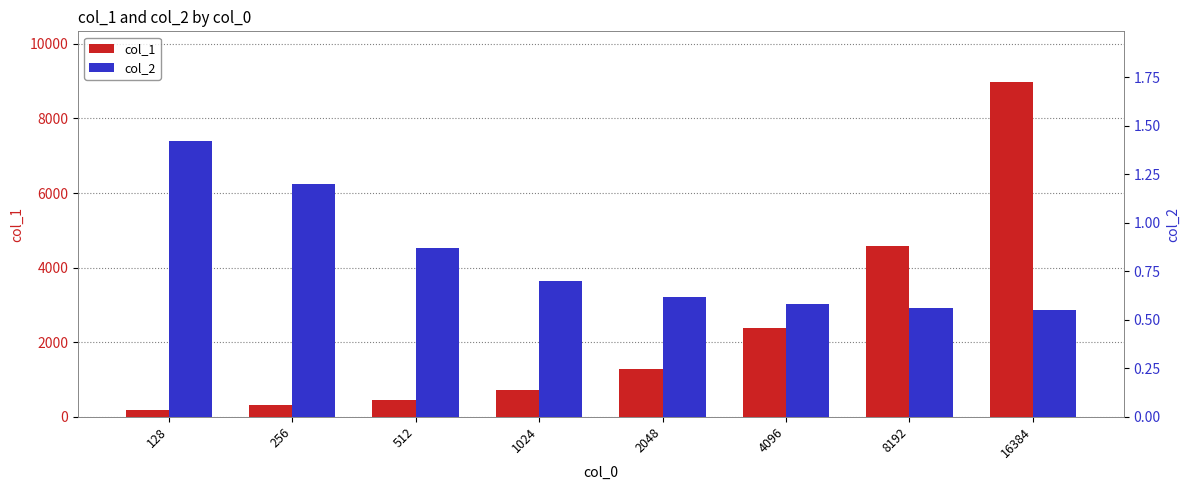

How many bars are there in each group?

2